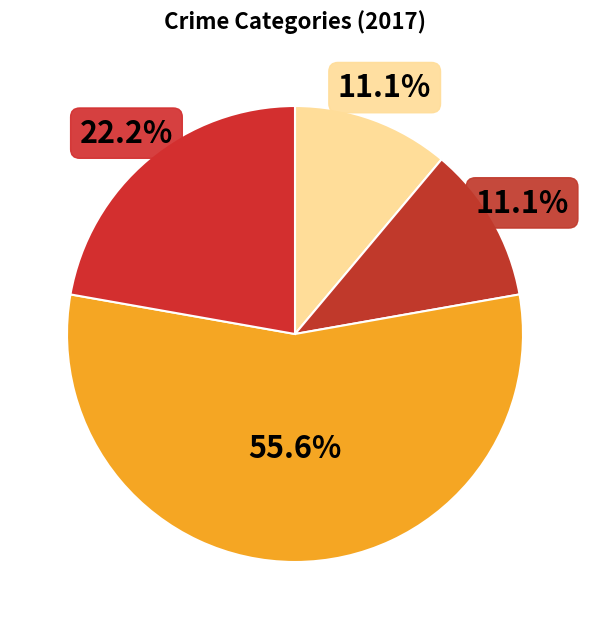

How many segments does this pie chart have?

4